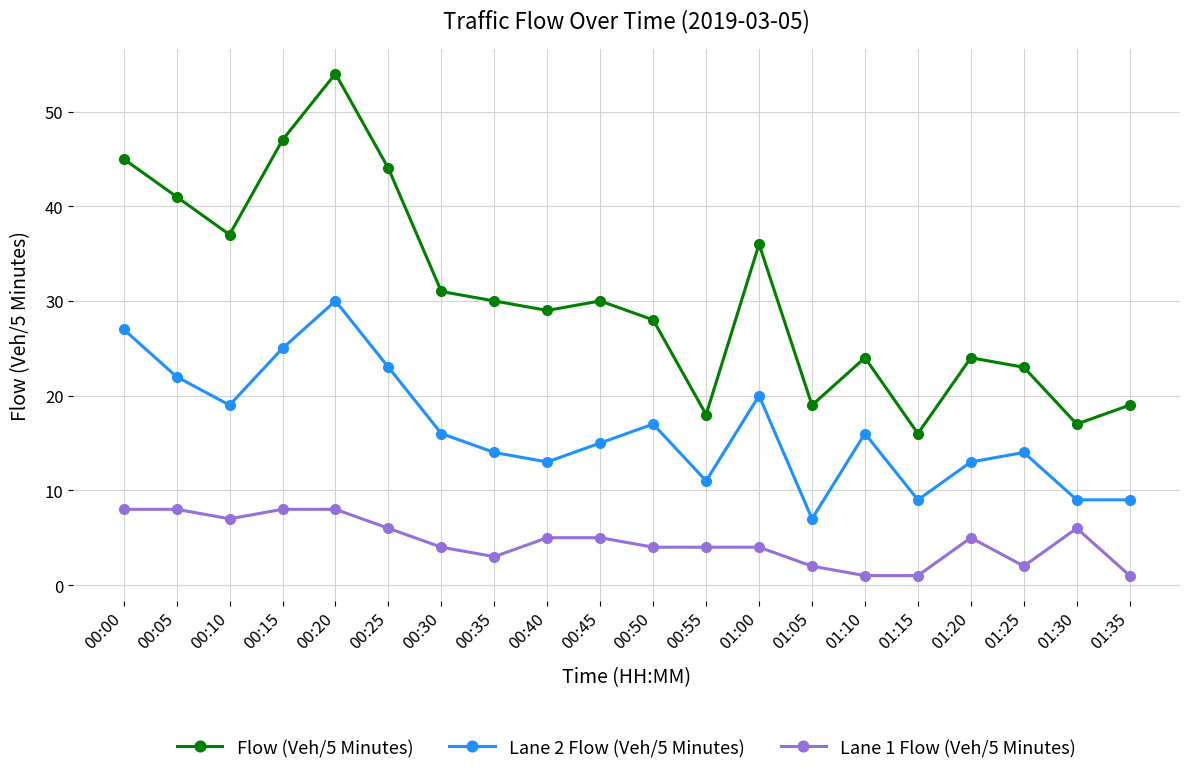

True or false: Flow (Veh/5 Minutes) has more than 0 points higher than both neighbors.

True